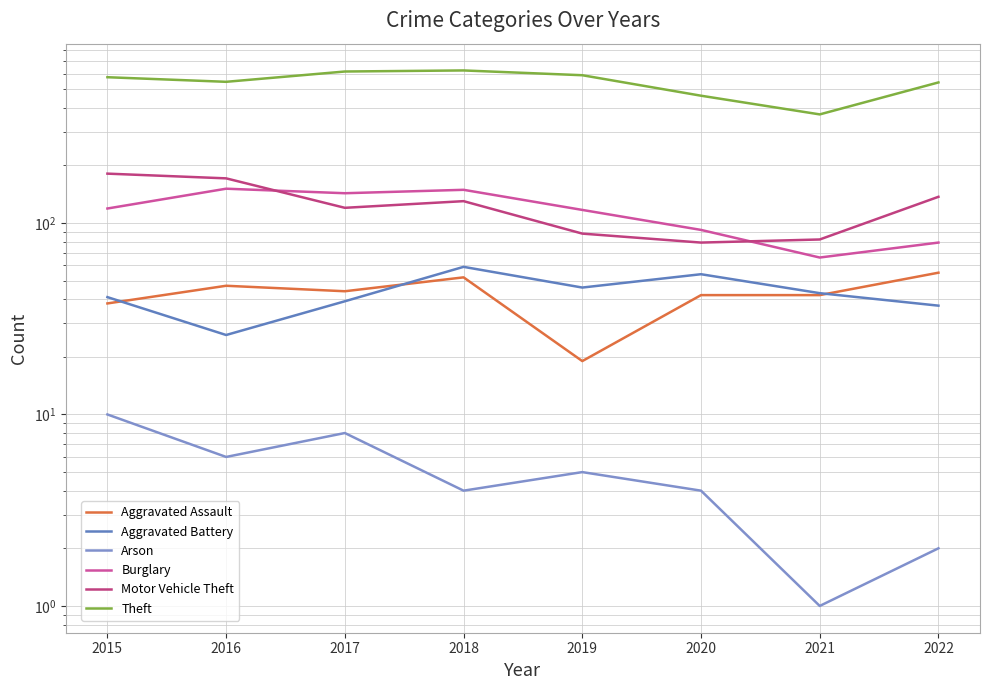

Between 2019 and 2018, which is larger?

2018